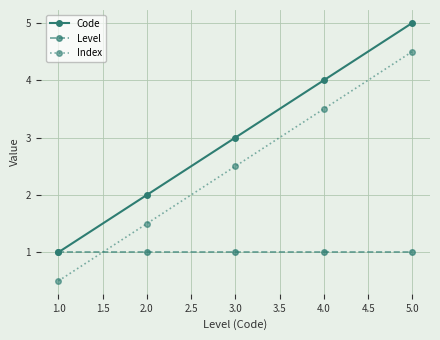

Is the value of Level at 5.0 greater than the value of Index at 5.0?

No